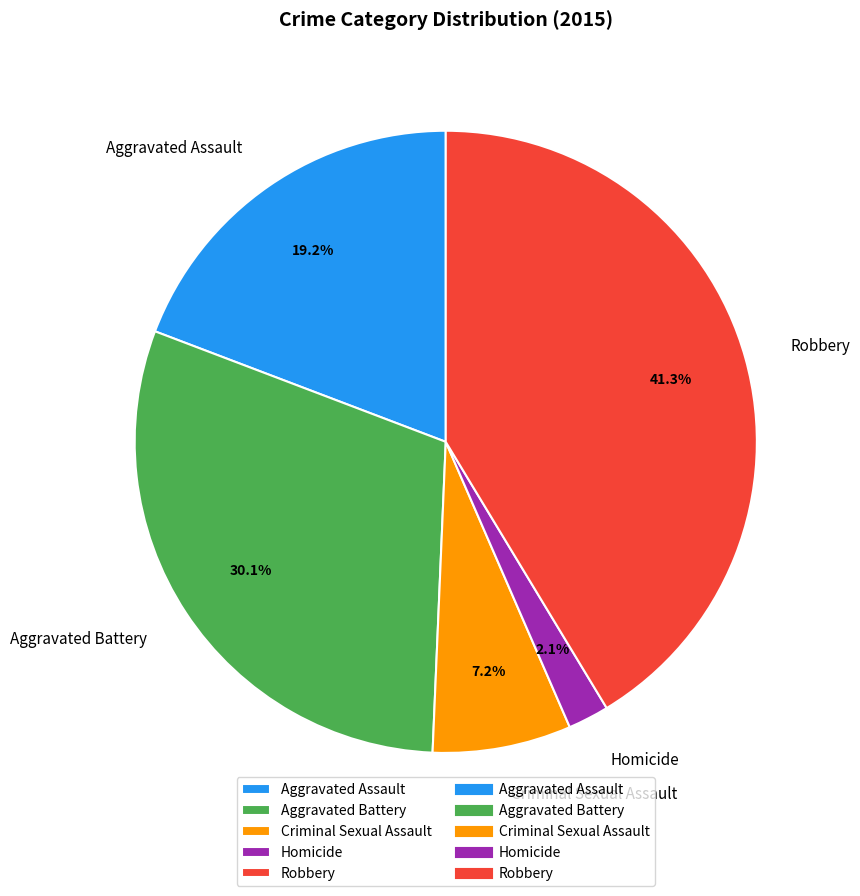

Does Robbery account for over 50% of the chart?

No